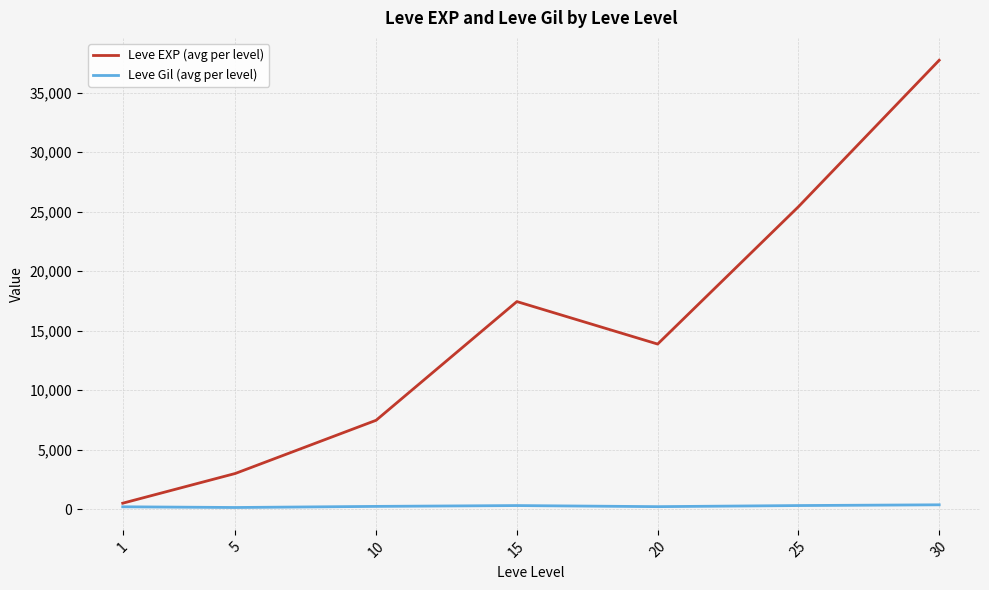

Between 1 and 10, which series saw the biggest shift?

Leve EXP (avg per level)